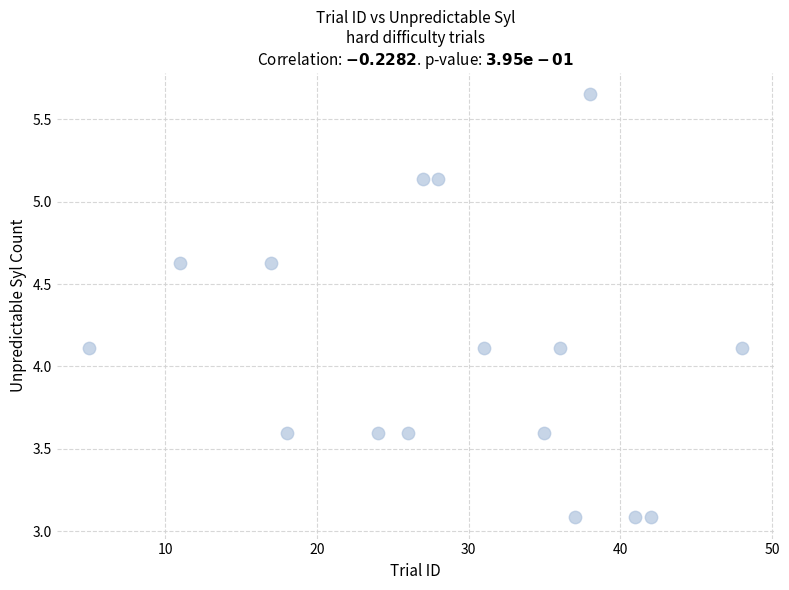

What is the range of X values (max minus min)?

43.0